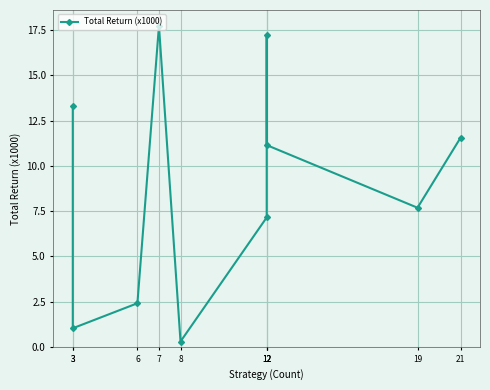

Does the chart display data point markers on the line(s)?

Yes